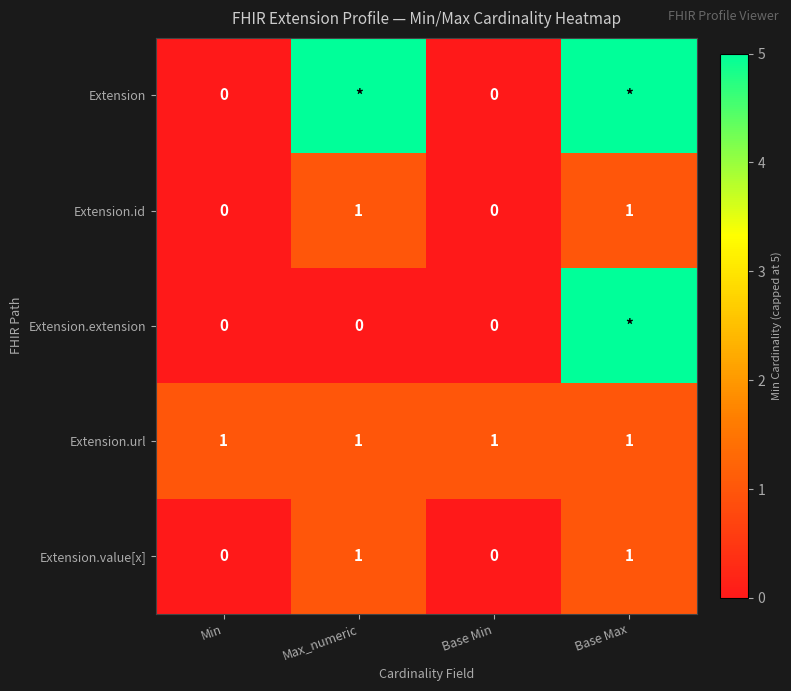

The value of Extension.id at Min is 0. True or false?

False